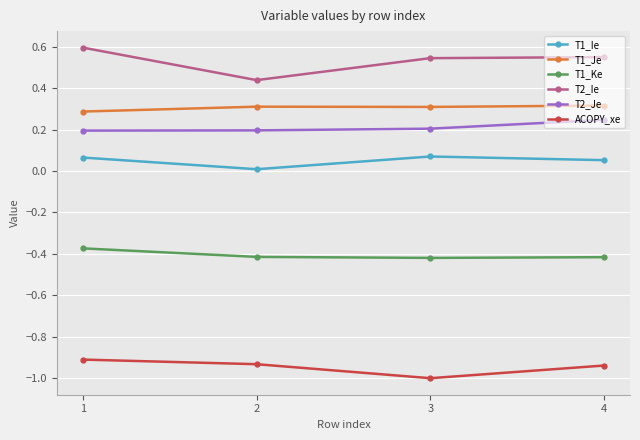

Does the chart have visible grid lines?

Yes